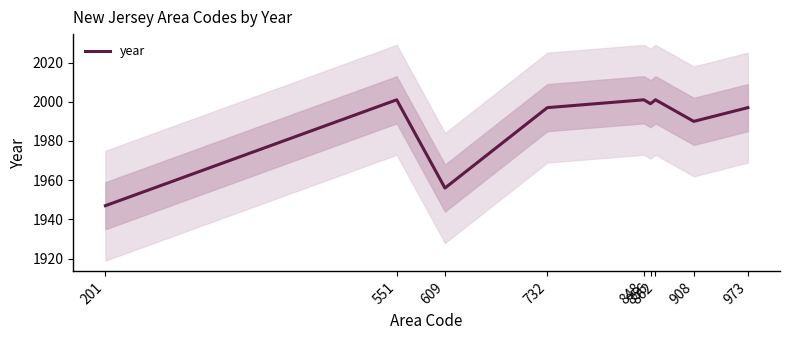

How many points are higher than both their immediate neighbors (excluding endpoints)?

3